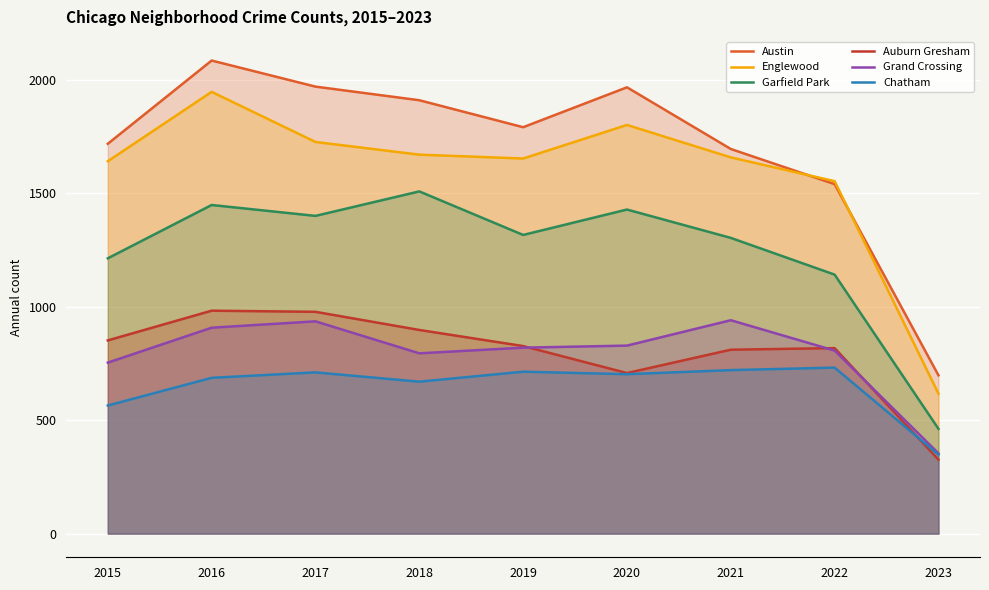

Where is the first local maximum for Austin?

2016